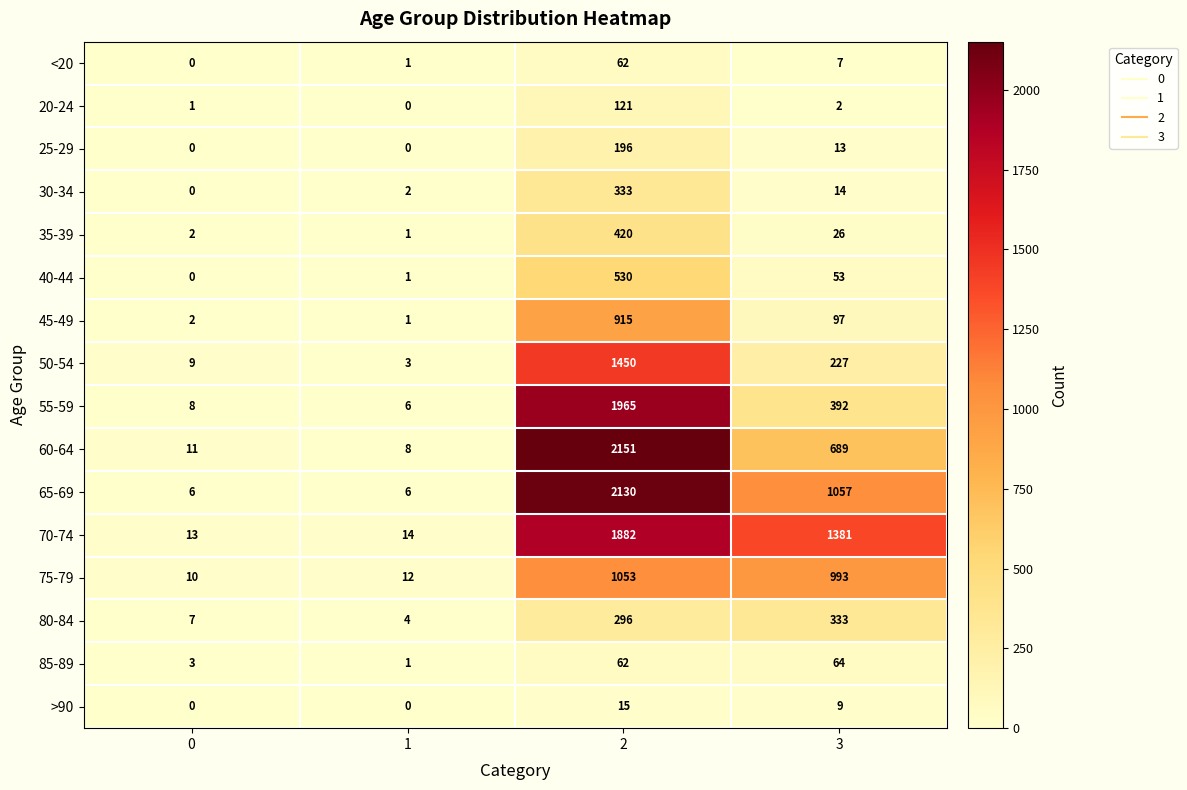

Rank the series at 3 from highest to lowest value.

70-74, 65-69, 75-79, 60-64, 55-59, 80-84, 50-54, 45-49, 85-89, 40-44, 35-39, 30-34, 25-29, >90, <20, 20-24